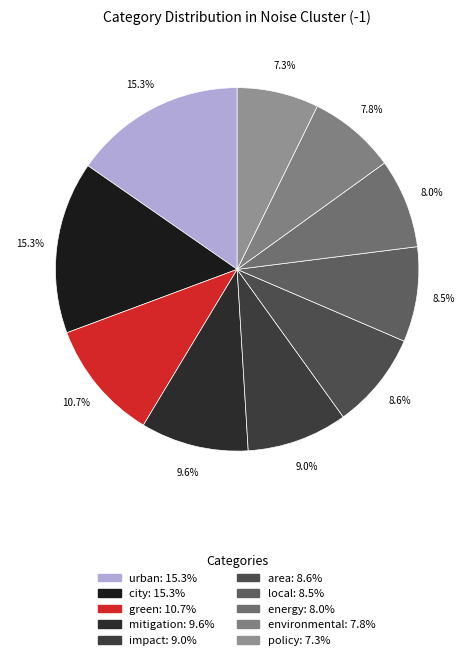

Do policy and city together represent more than half of the pie?

No